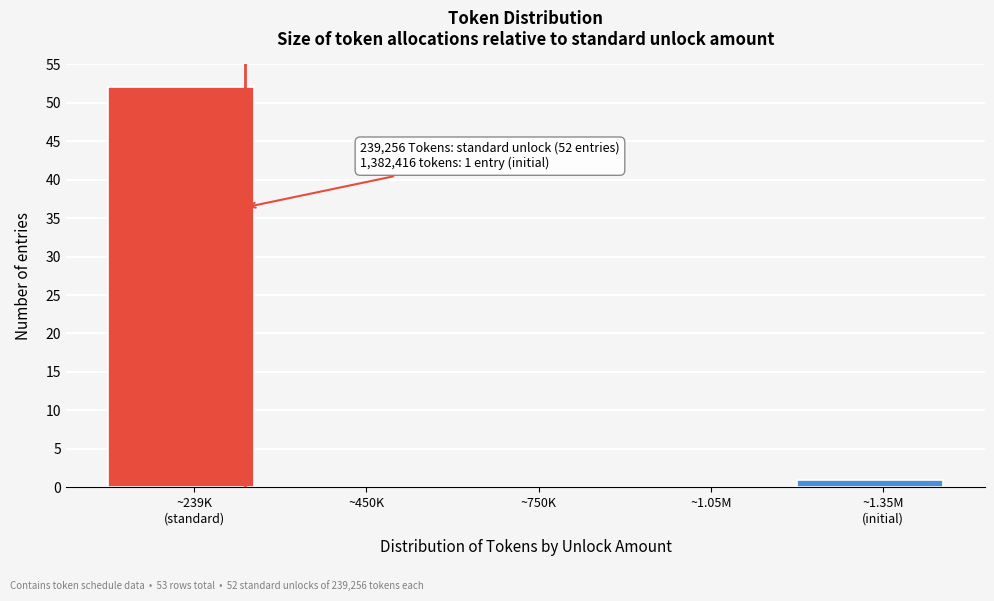

What is the sum of all values?

53